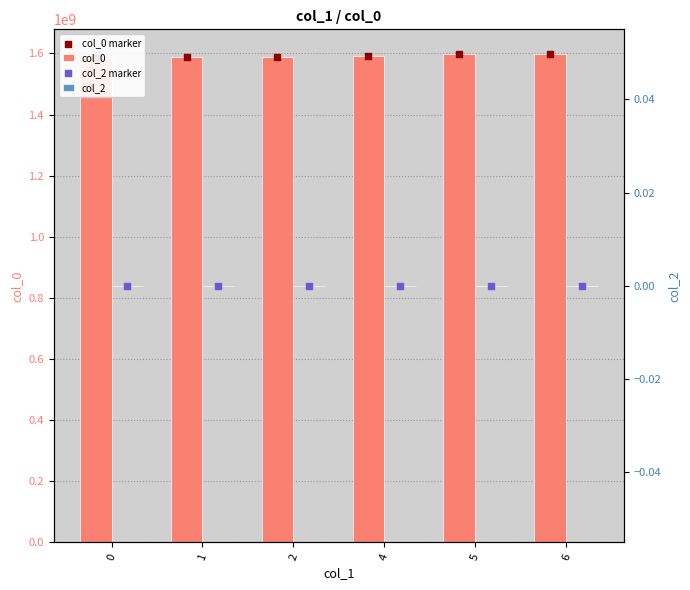

Which series has the largest total across all categories?

col_0